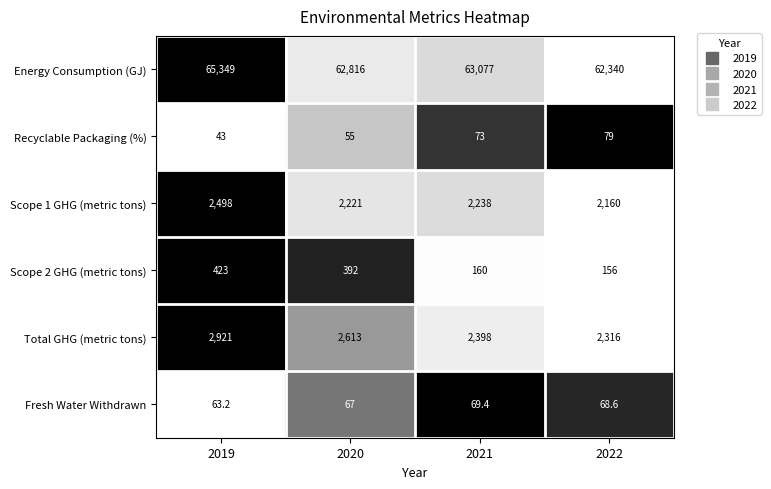

What is the total value across all series at 2019?

71297.2